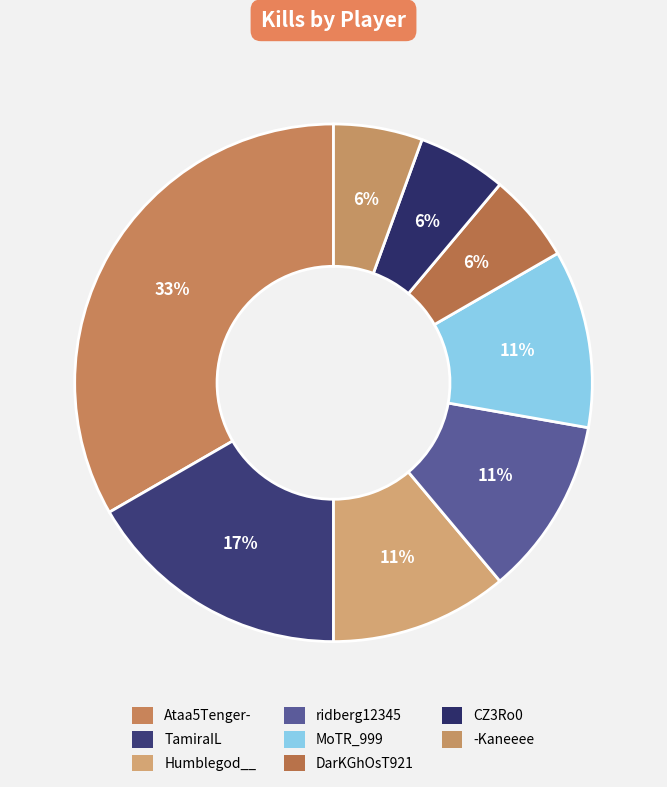

Between -Kaneeee and Humblegod__, which is larger?

Humblegod__